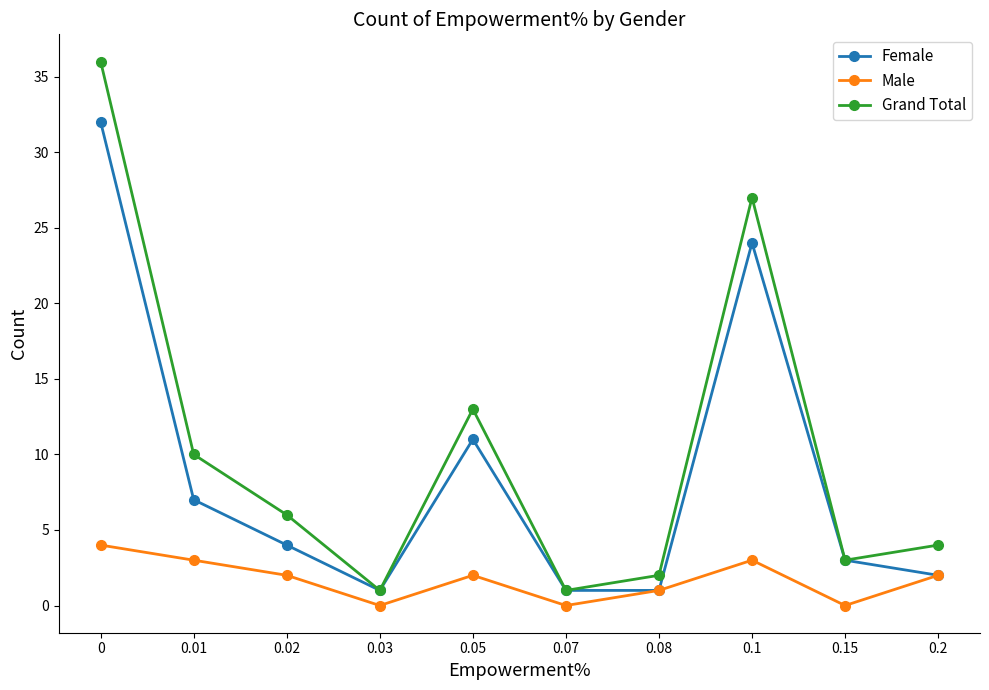

Count the number of categories in the chart.

10